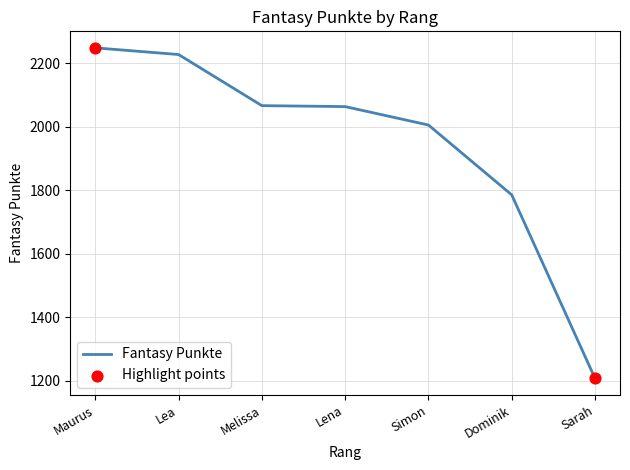

What is the change in value from Lena to Simon?

-58